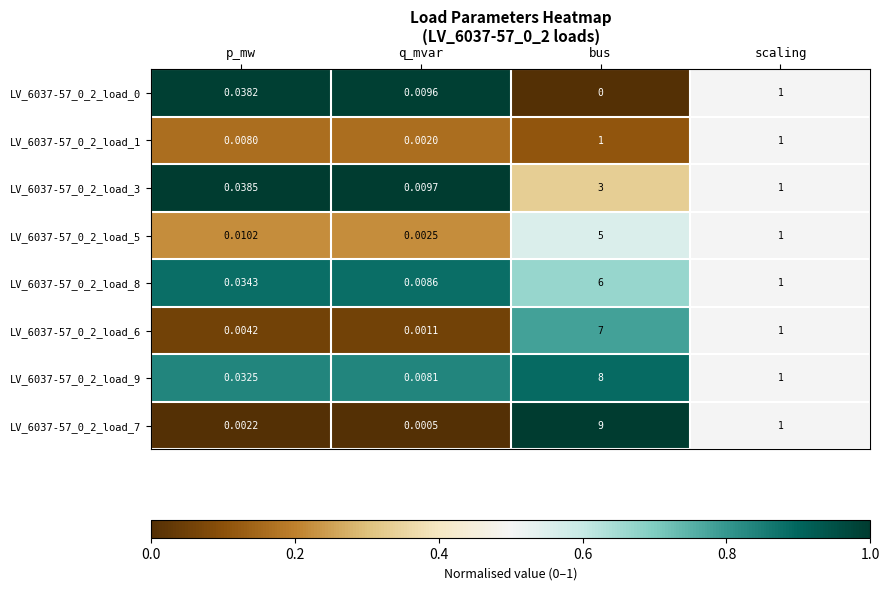

At which category does the chart reach its minimum across all series?

bus